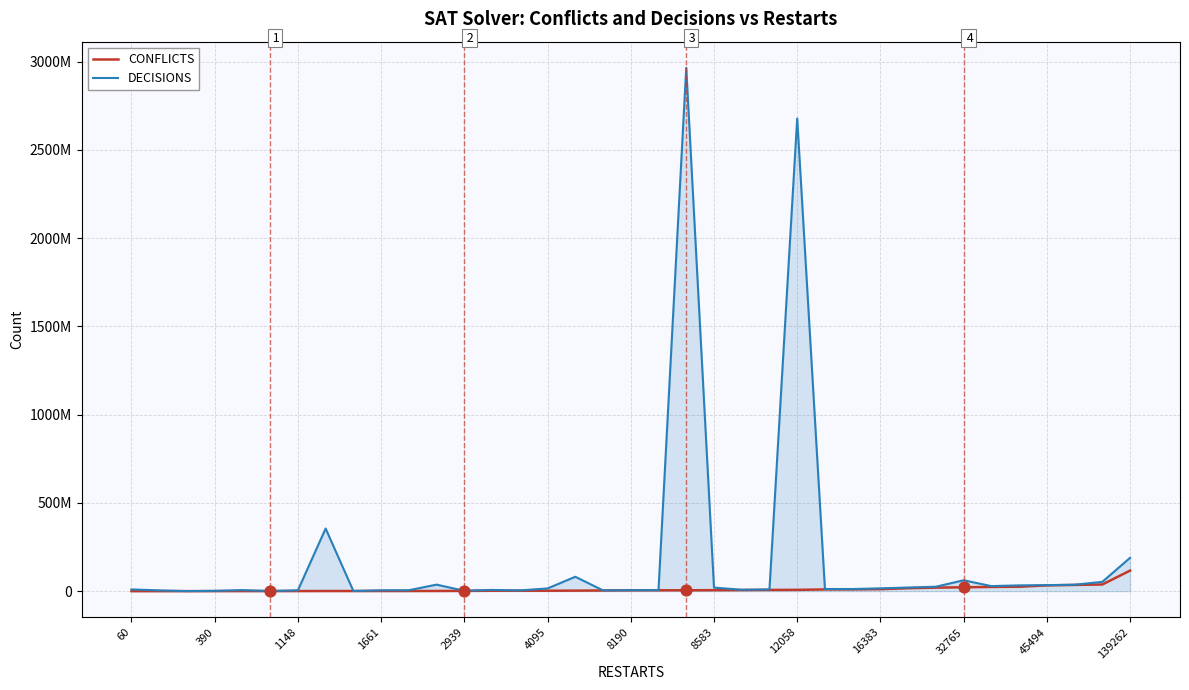

Is this an area chart (filled region under the line)?

Yes